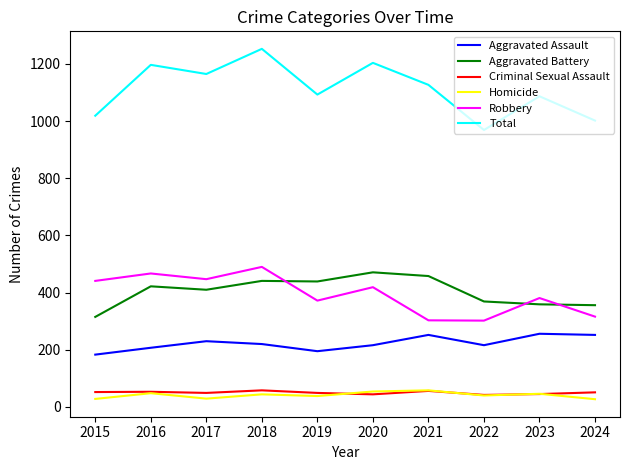

What is the spread (max minus min) of values at 2019?

1055